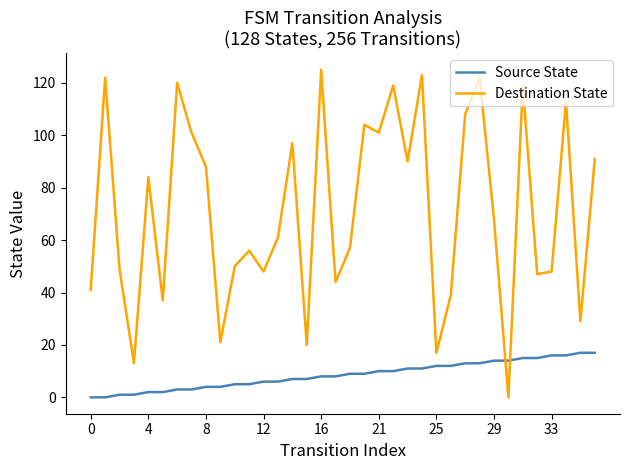

What is the difference between the maximum and minimum values in the Destination State series?

125